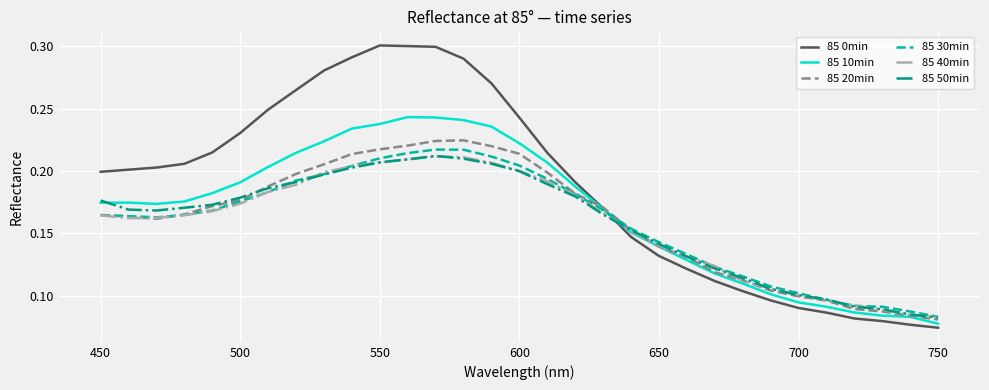

True or false: 85 0min and 85 40min intersect in this chart.

True